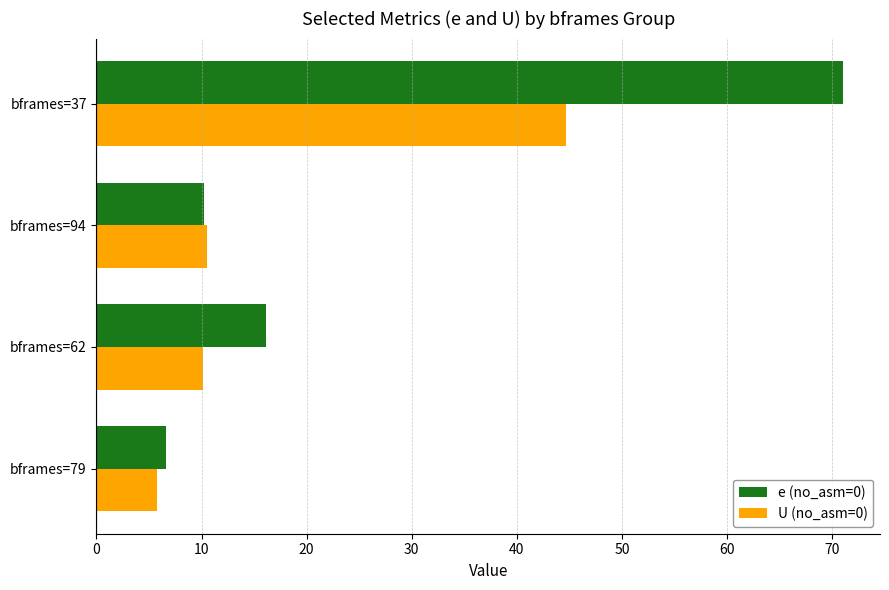

Which series changed the most between bframes=62 and bframes=37?

e (no_asm=0)